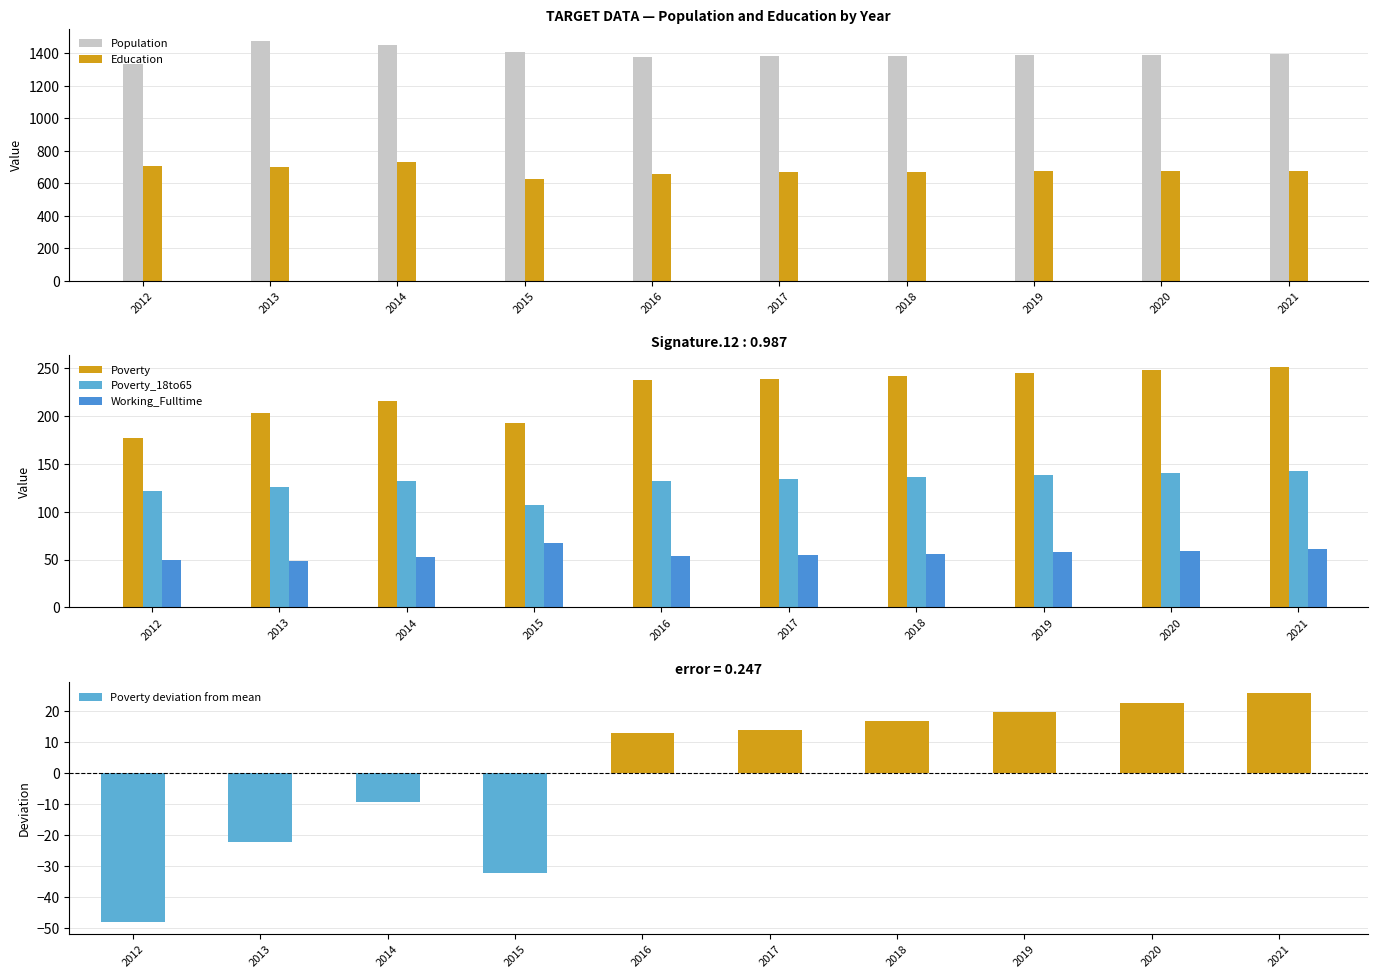

How many bars are there in each group?

6